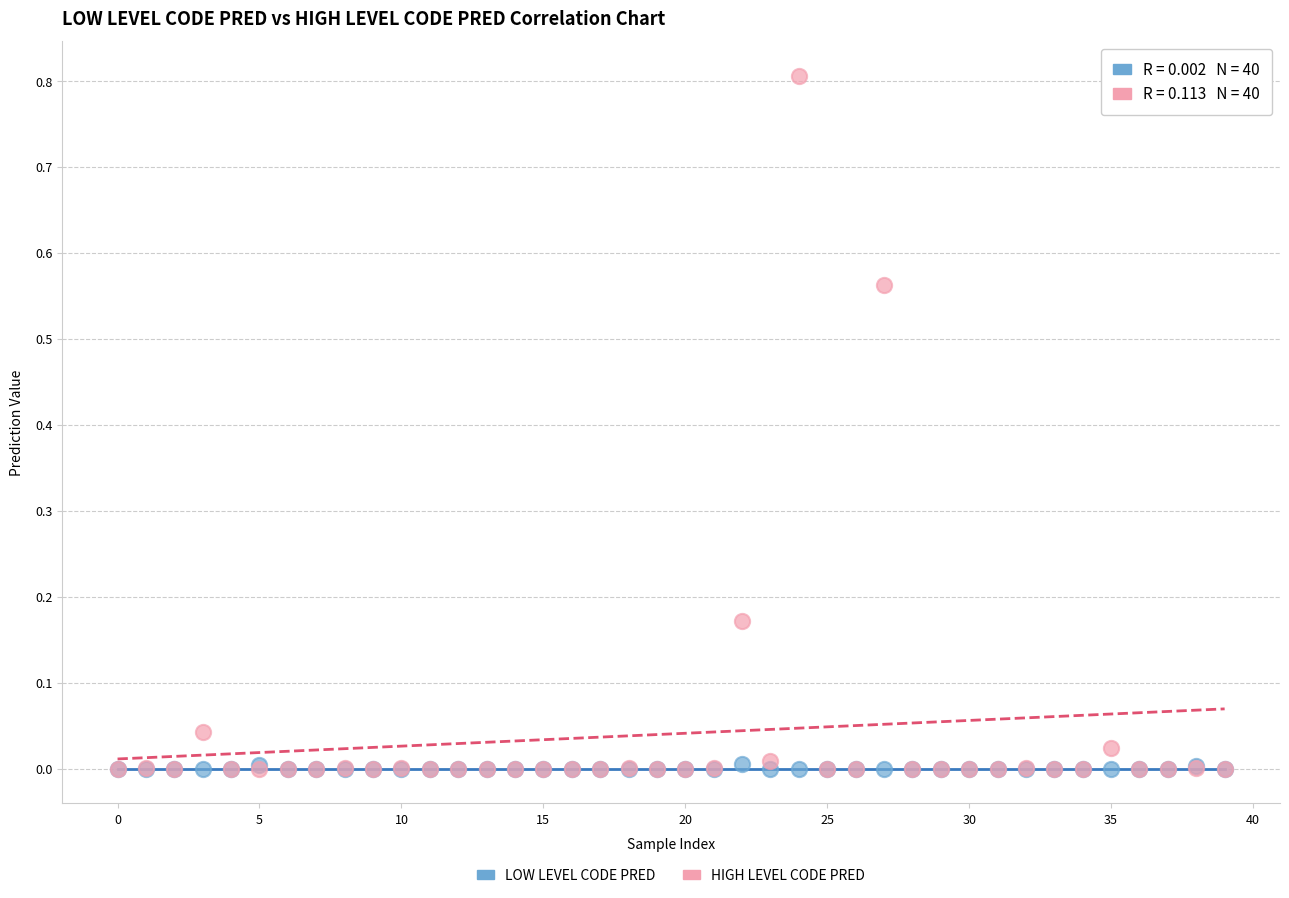

Which series reaches the maximum Y coordinate?

HIGH LEVEL CODE PRED